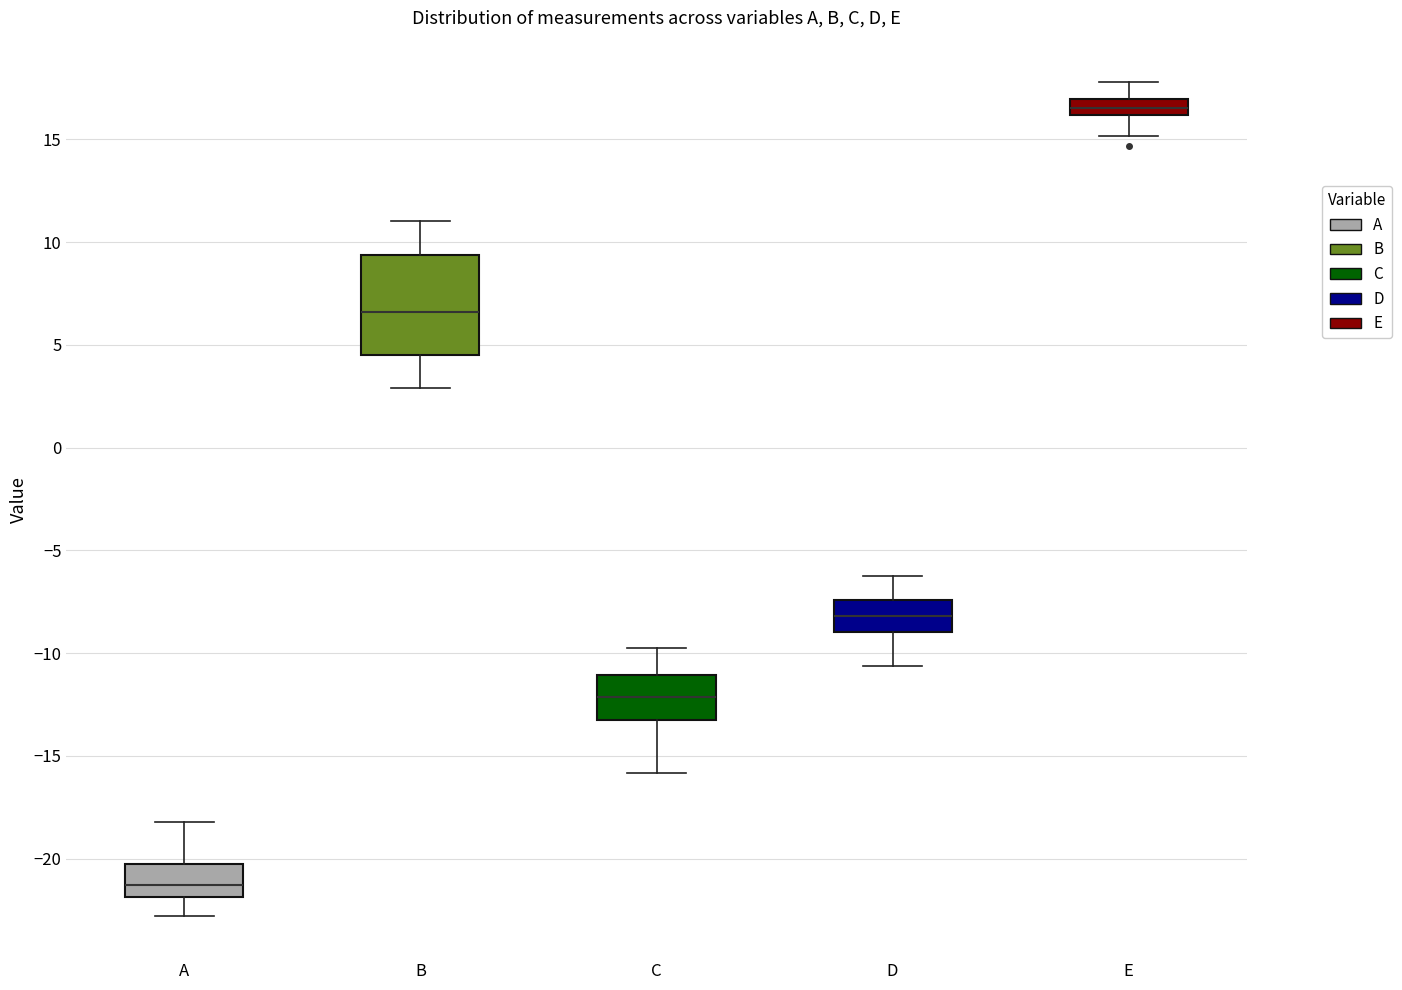

Which box's median line is the highest?

E